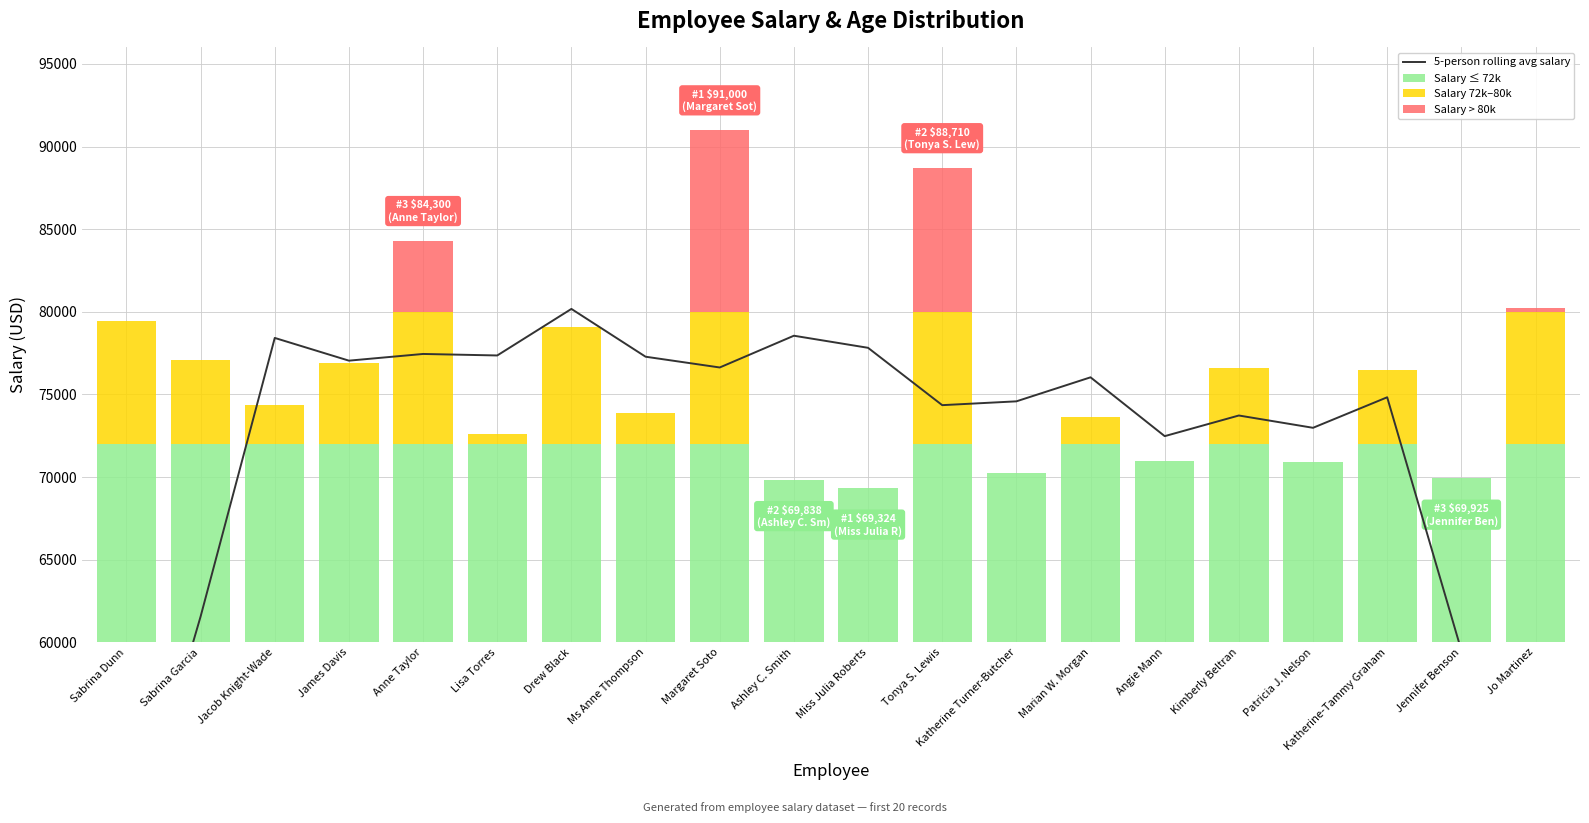

List the series in order of their peak value, highest first.

5-person rolling avg salary, Salary ≤ 72k, Salary > 80k, Salary 72k–80k